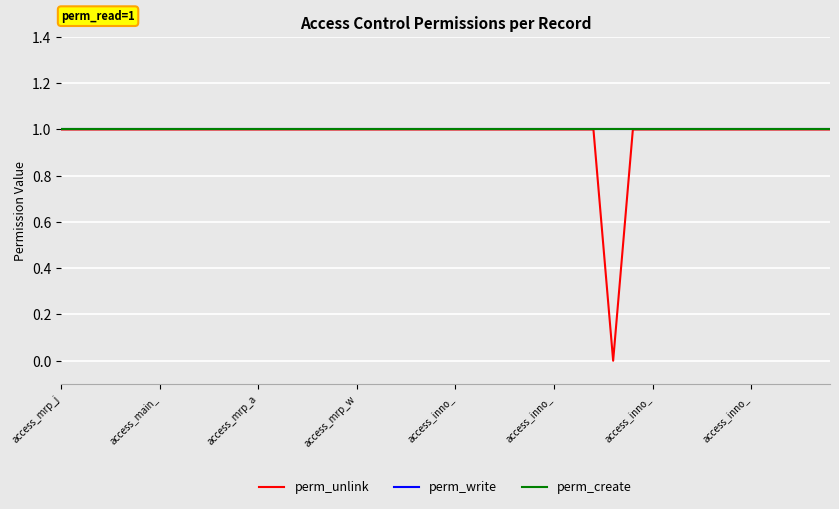

Does the chart have visible grid lines?

Yes